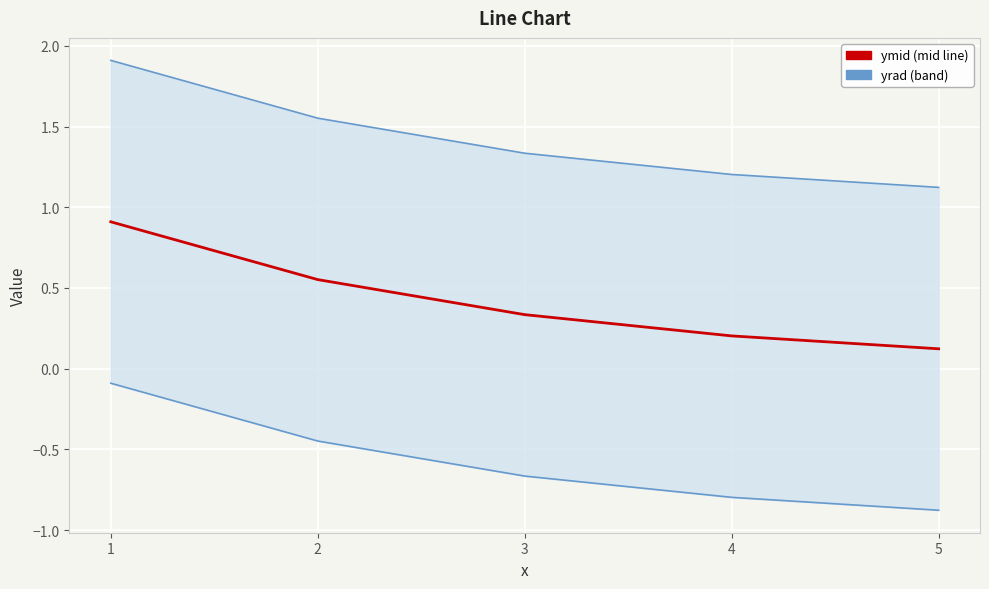

Which label corresponds to the largest value in the chart?

1